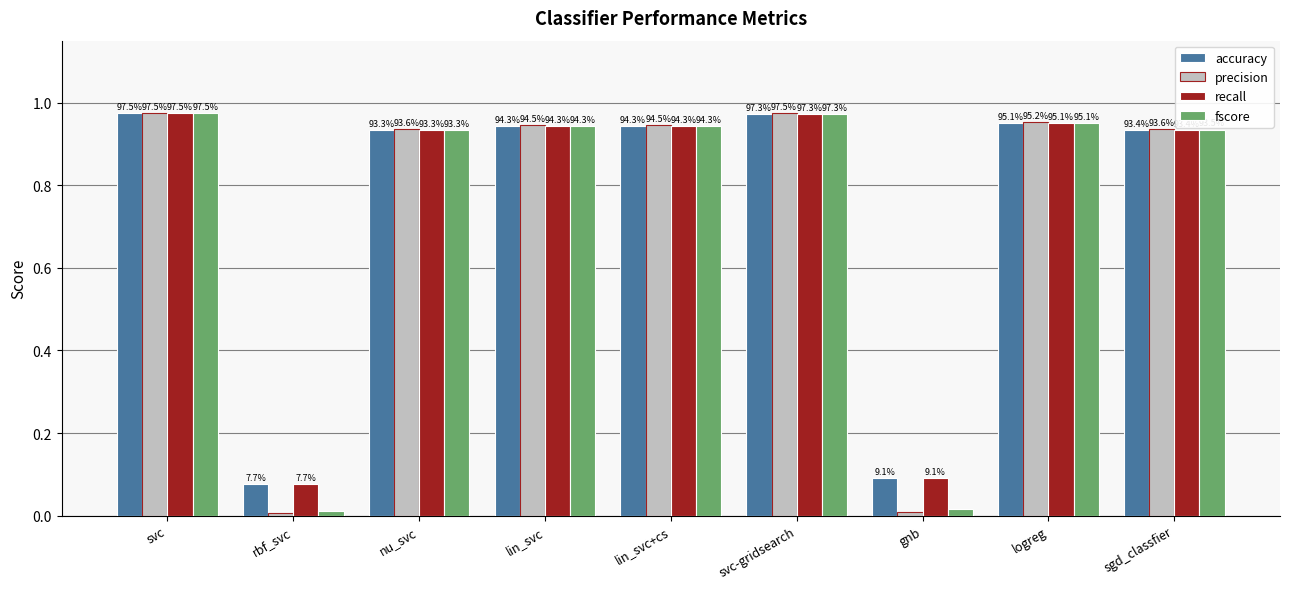

Reading left to right, extract all data points from this chart.

accuracy: svc=1.0	rbf_svc=0.1	nu_svc=0.9	lin_svc=0.9	lin_svc+cs=0.9	svc-gridsearch=1.0	gnb=0.1	logreg=1.0	sgd_classfier=0.9
precision: svc=1.0	rbf_svc=0.0	nu_svc=0.9	lin_svc=0.9	lin_svc+cs=0.9	svc-gridsearch=1.0	gnb=0.0	logreg=1.0	sgd_classfier=0.9
recall: svc=1.0	rbf_svc=0.1	nu_svc=0.9	lin_svc=0.9	lin_svc+cs=0.9	svc-gridsearch=1.0	gnb=0.1	logreg=1.0	sgd_classfier=0.9
fscore: svc=1.0	rbf_svc=0.0	nu_svc=0.9	lin_svc=0.9	lin_svc+cs=0.9	svc-gridsearch=1.0	gnb=0.0	logreg=1.0	sgd_classfier=0.9